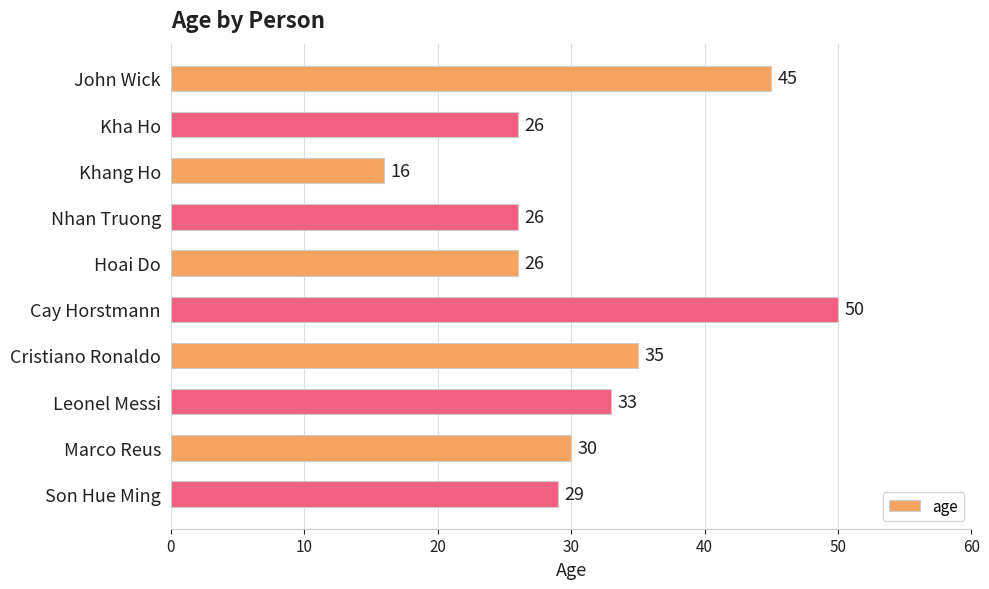

Are the bars grouped side by side (vs. stacked)?

No